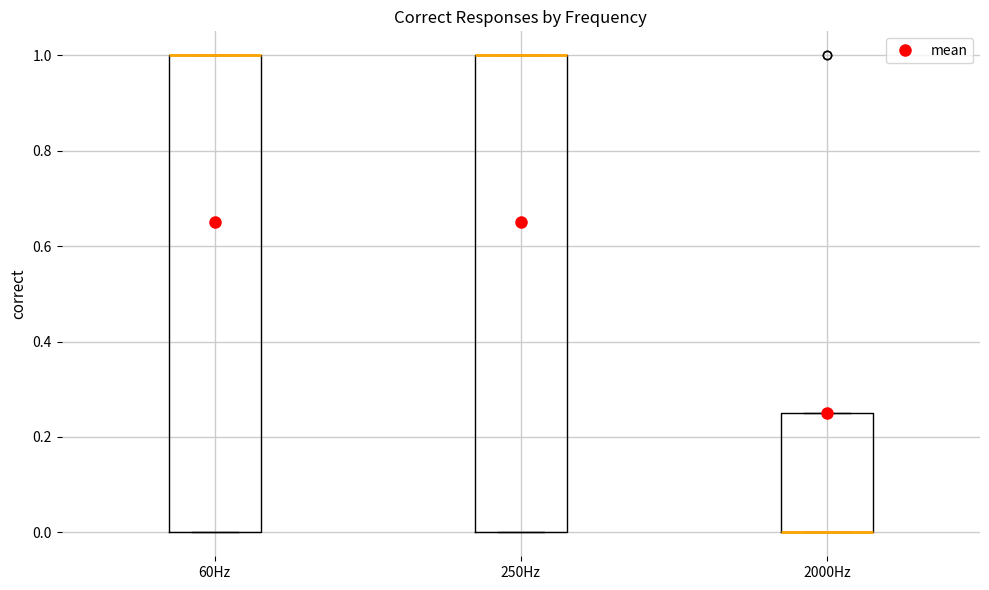

Reading left to right, transcribe this box plot: for each box, give where its median line is, the range the box spans, and where its two whiskers end, as read against the y-axis. The values are not printed on the chart, so give them approximately, as read against the axis.

60Hz: median 1.00 (drawn on the box's upper edge), box 0.00 to 1.00, whiskers 0.00 to 1.00
250Hz: median 1.00 (drawn on the box's upper edge), box 0.00 to 1.00, whiskers 0.00 to 1.00
2000Hz: median 0.00 (drawn on the box's lower edge), box 0.00 to 0.26, whiskers 0.00 to 0.26